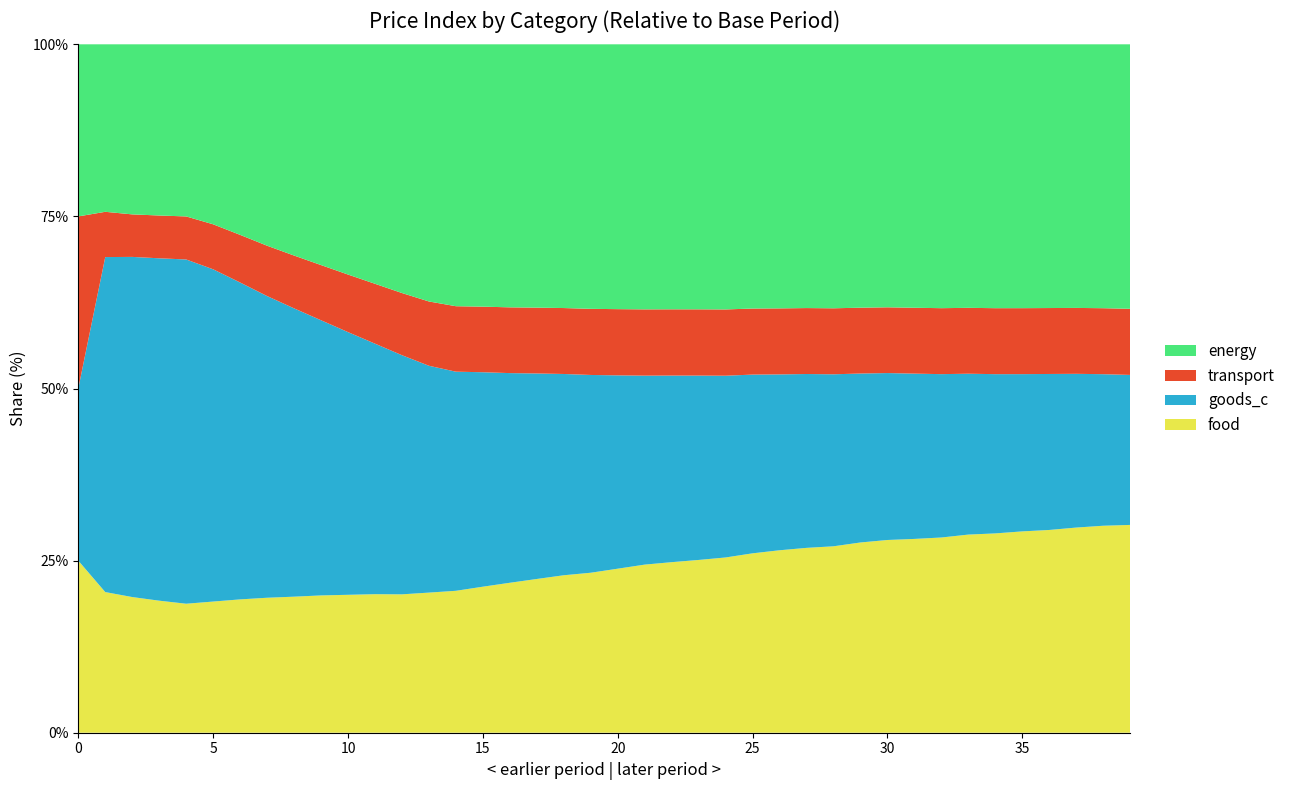

Reading right to left, what are all the values shown in this chart?

food: 39=0.8	38=0.8	37=0.8	36=0.8	35=0.8	34=0.8	33=0.8	32=0.7	31=0.7	30=0.7	29=0.7	28=0.7	27=0.7	26=0.7	25=0.7	24=0.7	23=0.7	22=0.6	21=0.6	20=0.6	19=0.6	18=0.6	17=0.6	16=0.6	15=0.6	14=0.5	13=0.5	12=0.6	11=0.6	10=0.6	9=0.6	8=0.6	7=0.7	6=0.7	5=0.7	4=0.7	3=0.8	2=0.8	1=0.8	0=1.0
goods_c: 39=0.6	38=0.6	37=0.6	36=0.6	35=0.6	34=0.6	33=0.6	32=0.6	31=0.6	30=0.6	29=0.6	28=0.7	27=0.7	26=0.7	25=0.7	24=0.7	23=0.7	22=0.7	21=0.7	20=0.7	19=0.7	18=0.8	17=0.8	16=0.8	15=0.8	14=0.8	13=0.9	12=1.0	11=1.0	10=1.1	9=1.2	8=1.4	7=1.5	6=1.7	5=1.8	4=2.0	3=2.0	2=2.0	1=2.0	0=1.0
transport: 39=0.2	38=0.2	37=0.2	36=0.2	35=0.2	34=0.2	33=0.2	32=0.2	31=0.2	30=0.2	29=0.2	28=0.2	27=0.2	26=0.2	25=0.2	24=0.2	23=0.2	22=0.2	21=0.2	20=0.2	19=0.2	18=0.2	17=0.2	16=0.2	15=0.2	14=0.2	13=0.2	12=0.2	11=0.2	10=0.2	9=0.2	8=0.2	7=0.2	6=0.2	5=0.2	4=0.2	3=0.2	2=0.2	1=0.3	0=1.0
energy: 39=1.0	38=1.0	37=1.0	36=1.0	35=1.0	34=1.0	33=1.0	32=1.0	31=1.0	30=1.0	29=1.0	28=1.0	27=1.0	26=1.0	25=1.0	24=1.0	23=1.0	22=1.0	21=1.0	20=1.0	19=1.0	18=1.0	17=1.0	16=1.0	15=1.0	14=1.0	13=1.0	12=1.0	11=1.0	10=1.0	9=1.0	8=1.0	7=1.0	6=1.0	5=1.0	4=1.0	3=1.0	2=1.0	1=1.0	0=1.0